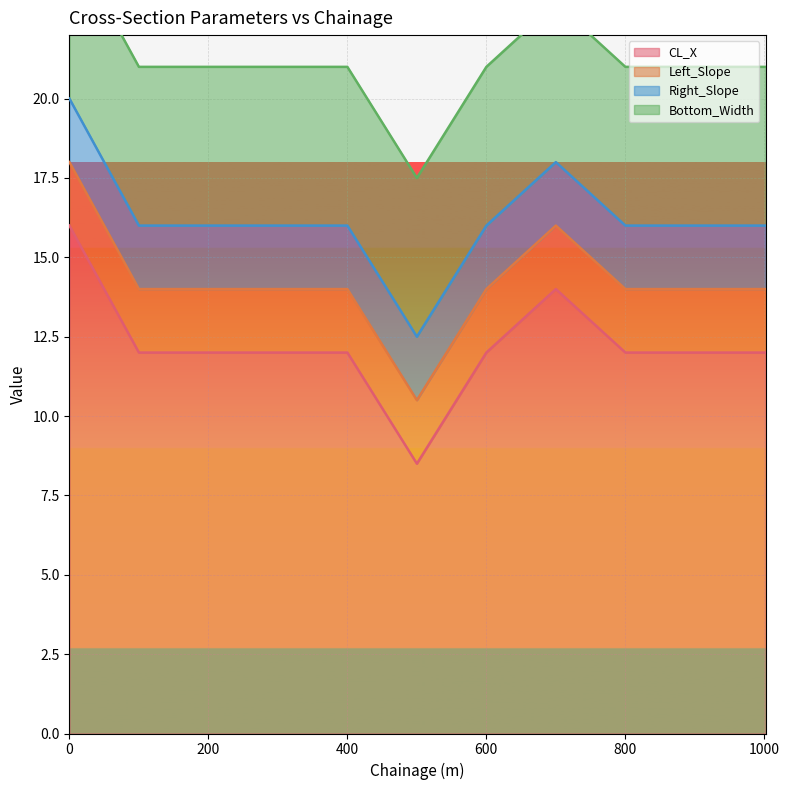

What are all the series names shown in the legend?

CL_X, Left_Slope, Right_Slope, Bottom_Width